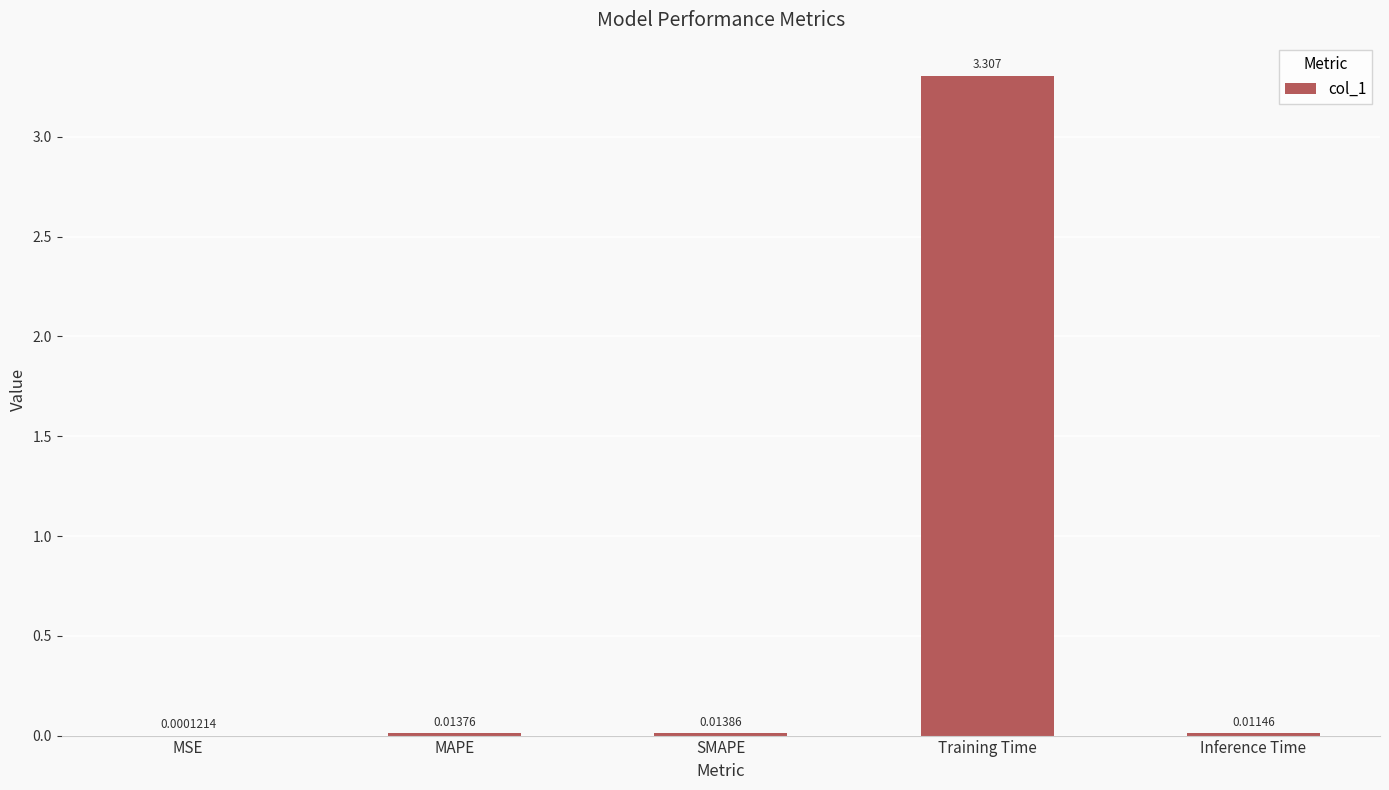

Which has a higher value, Training Time or MAPE?

Training Time